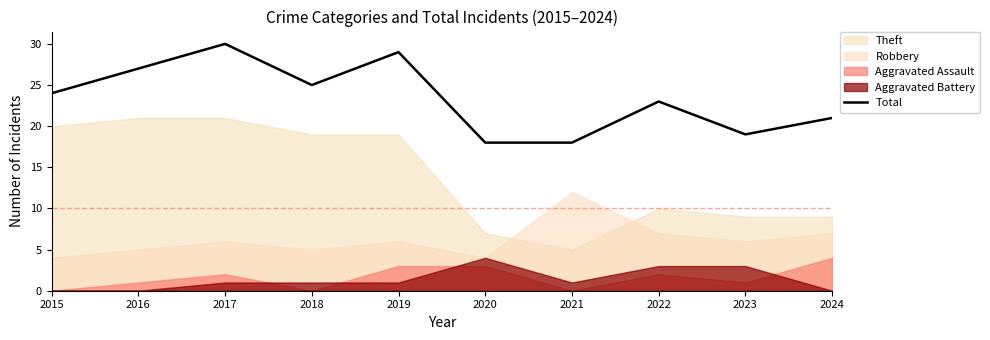

How many lines are shown in the chart?

1